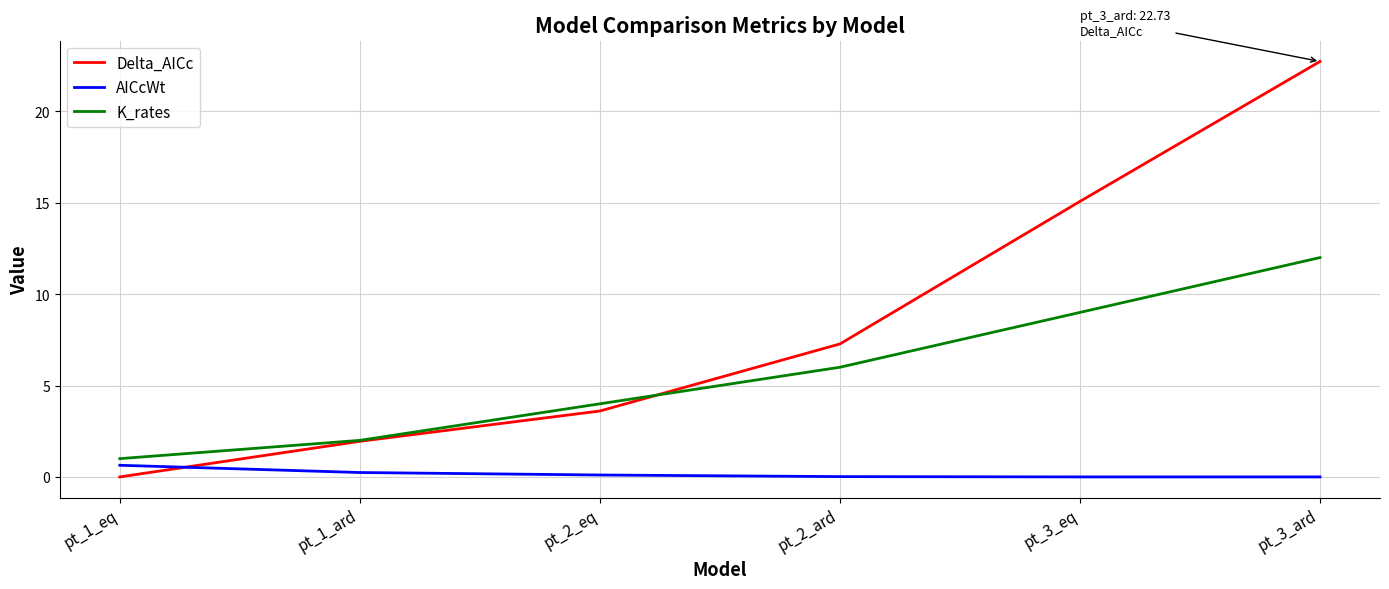

The value of AICcWt at pt_1_ard is 0.2. True or false?

True